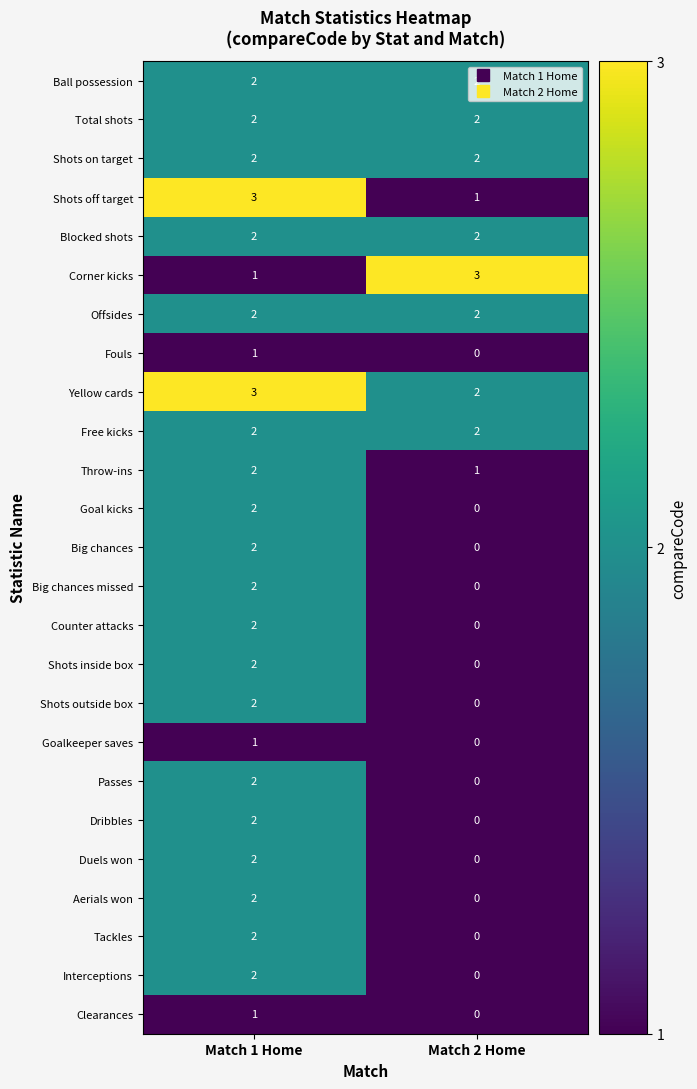

Rank the categories by Shots inside box value from lowest to highest.

Match 2 Home, Match 1 Home